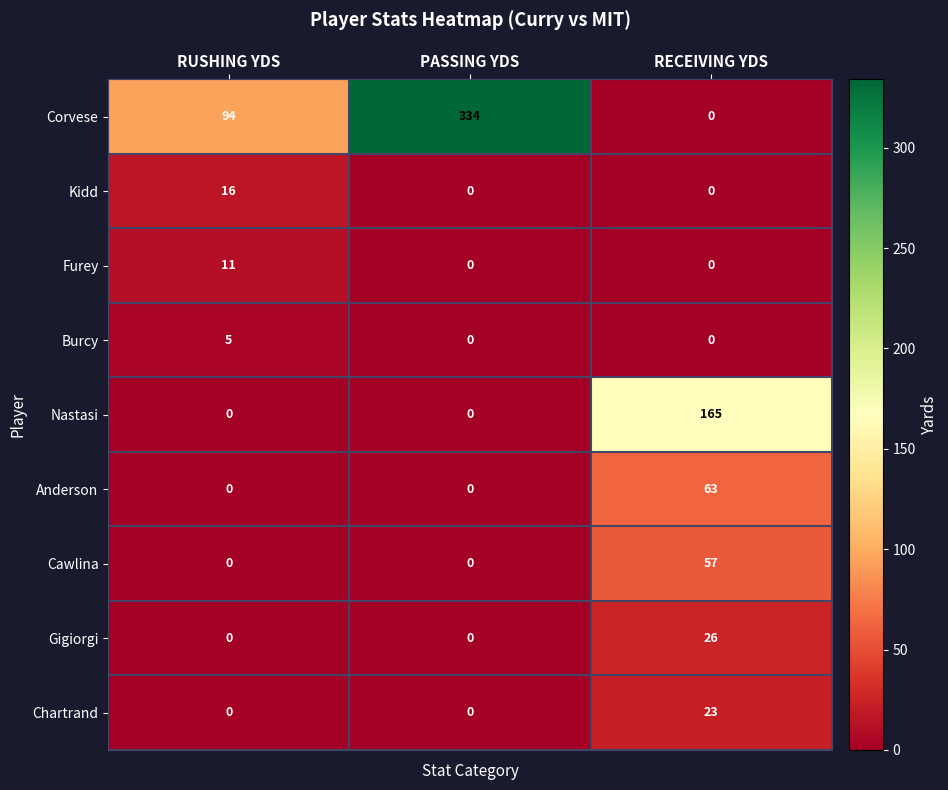

Which series has the largest total across all categories?

Corvese